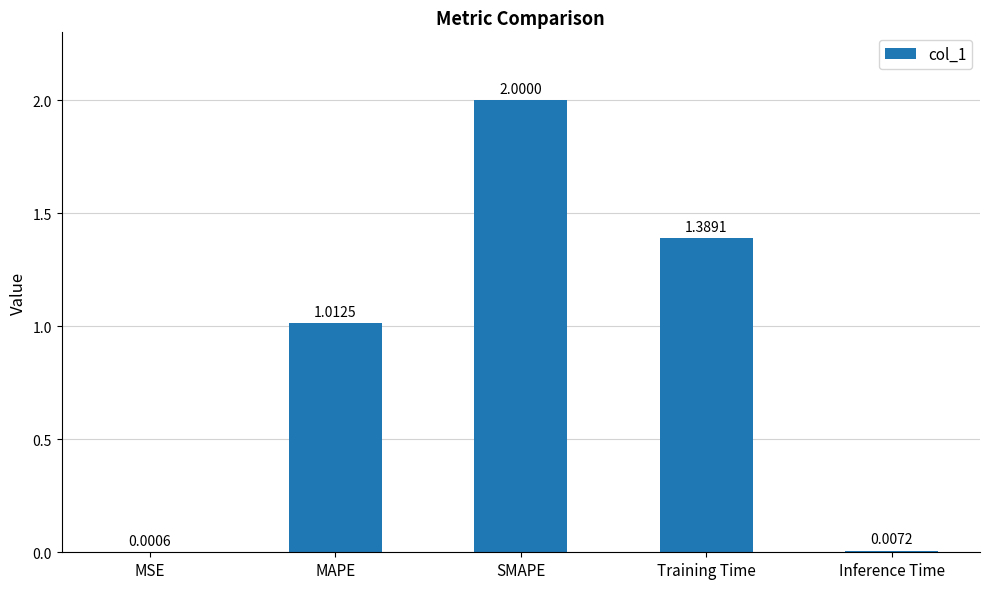

Between Inference Time and MAPE, which is larger?

MAPE